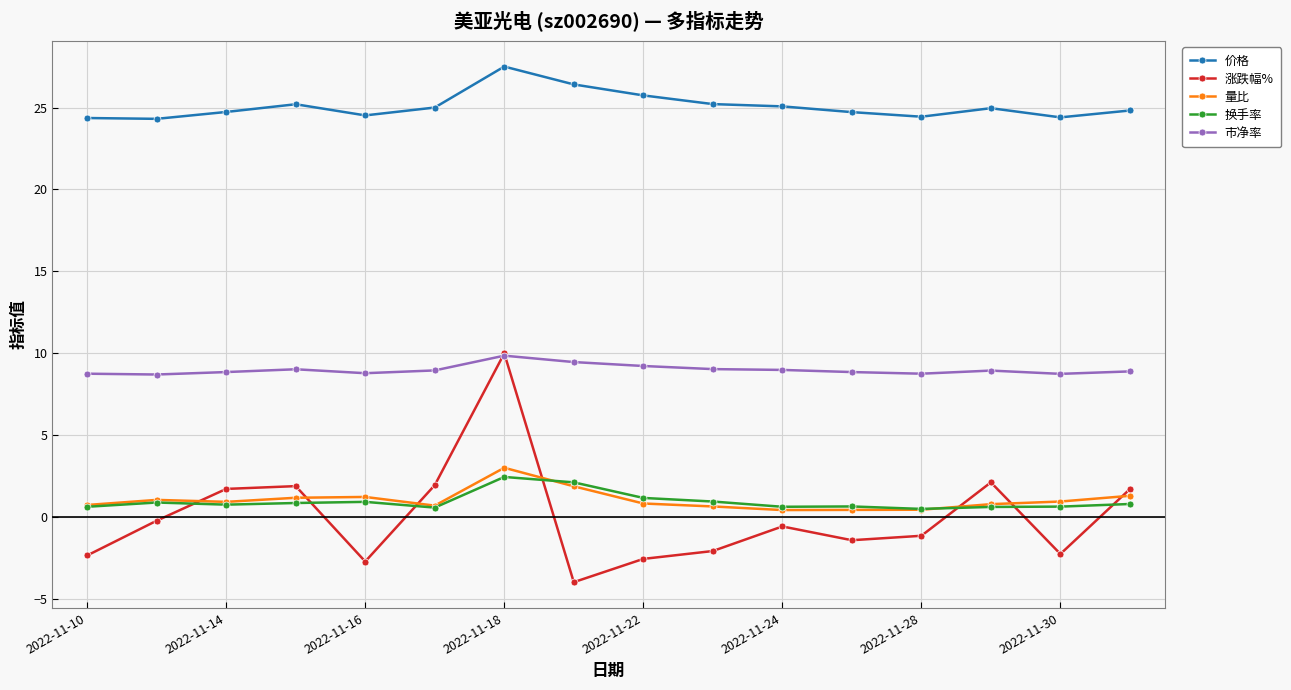

True or false: 价格 and 涨跌幅% cross at least once.

False